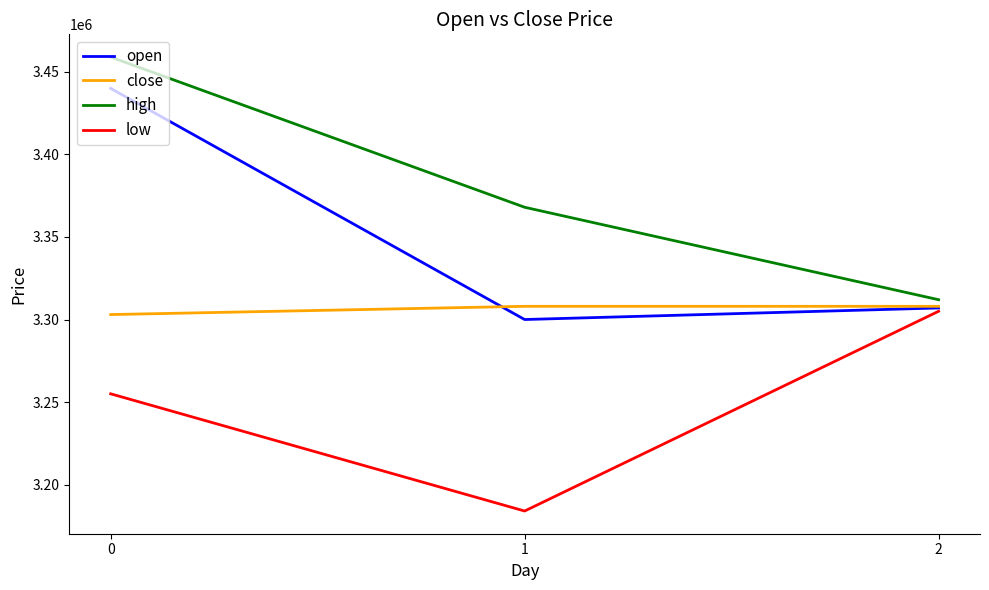

Reading right to left, extract all data points from this chart.

open: 3307000	3300000	3440000
close: 3308000	3308000	3303000
high: 3312000	3368000	3459000
low: 3305000	3184000	3255000